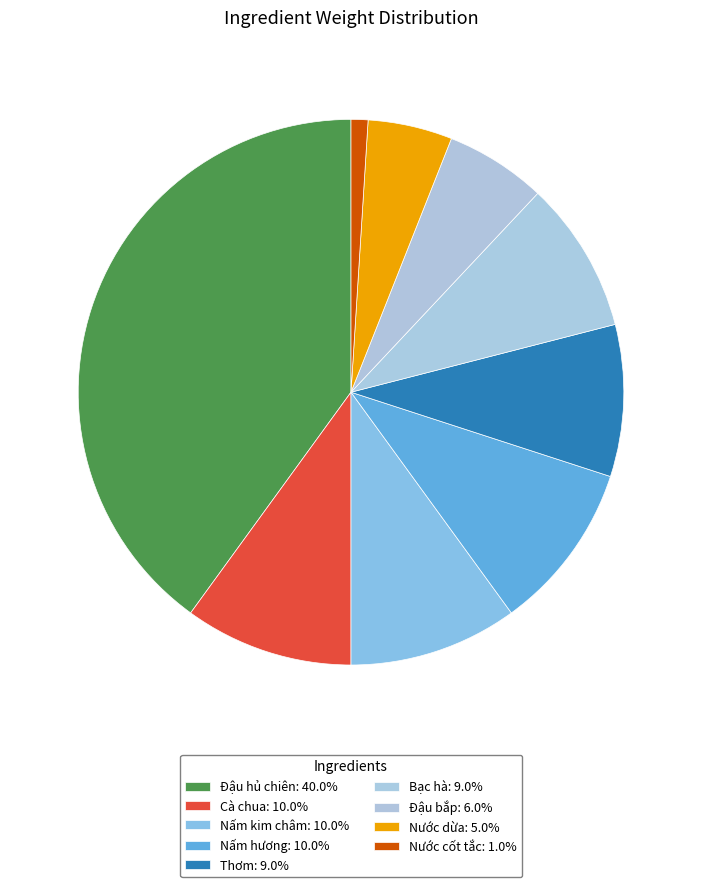

What is the change in value from Đậu hủ chiên to Đậu bắp?

-0.3